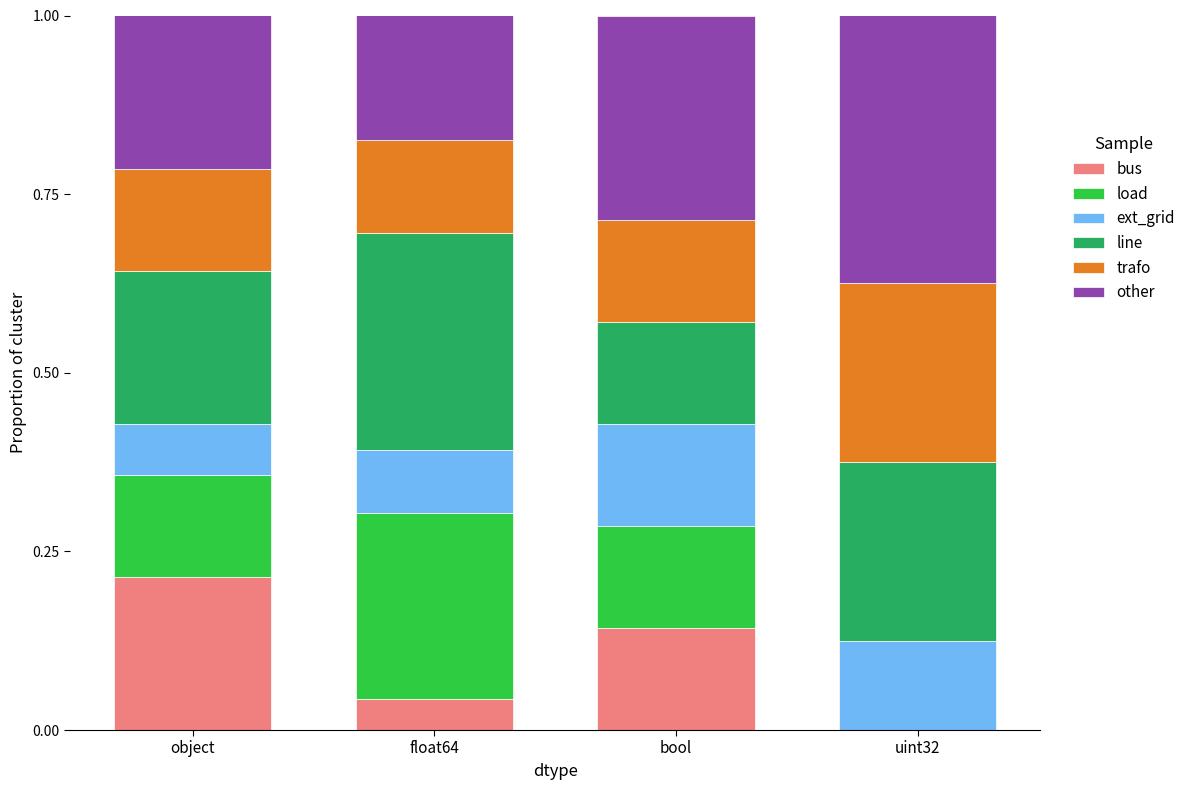

Which category has the highest value in the bus series?

object